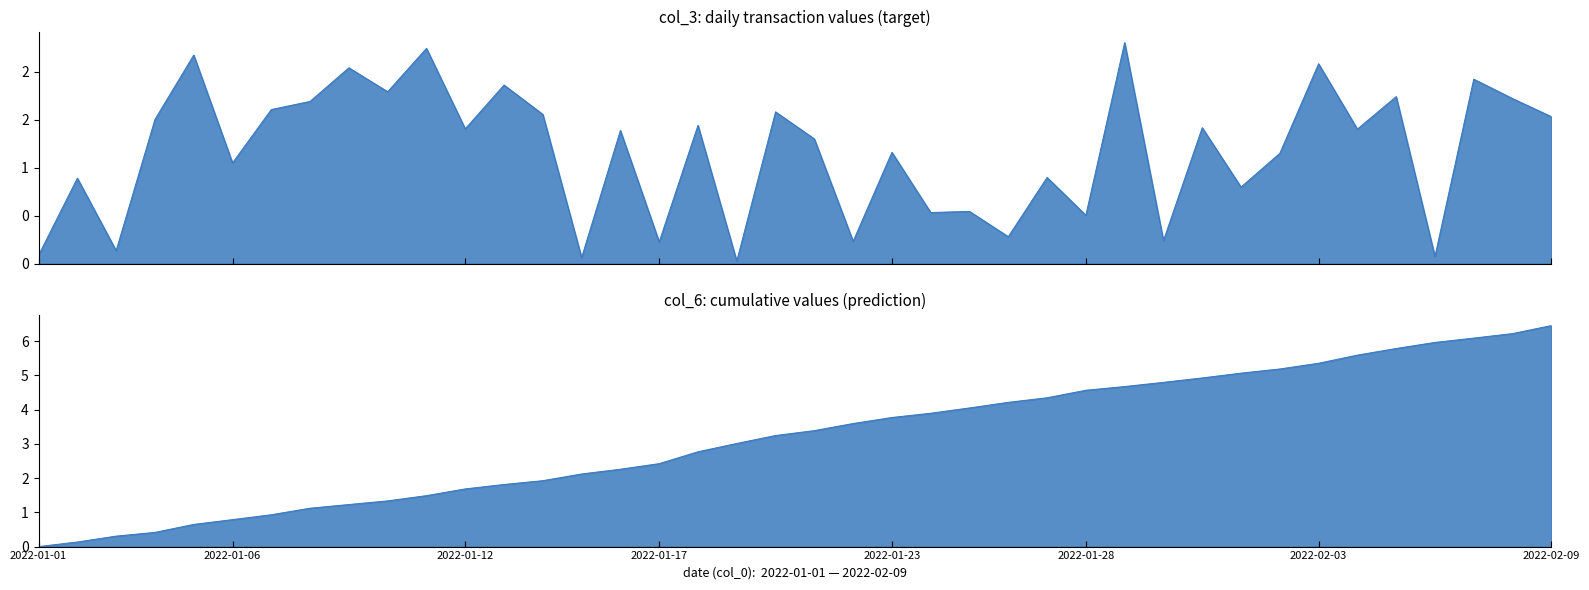

Between which two adjacent categories do col_6 and col_3 first intersect?

2022-01-02 and 2022-01-03